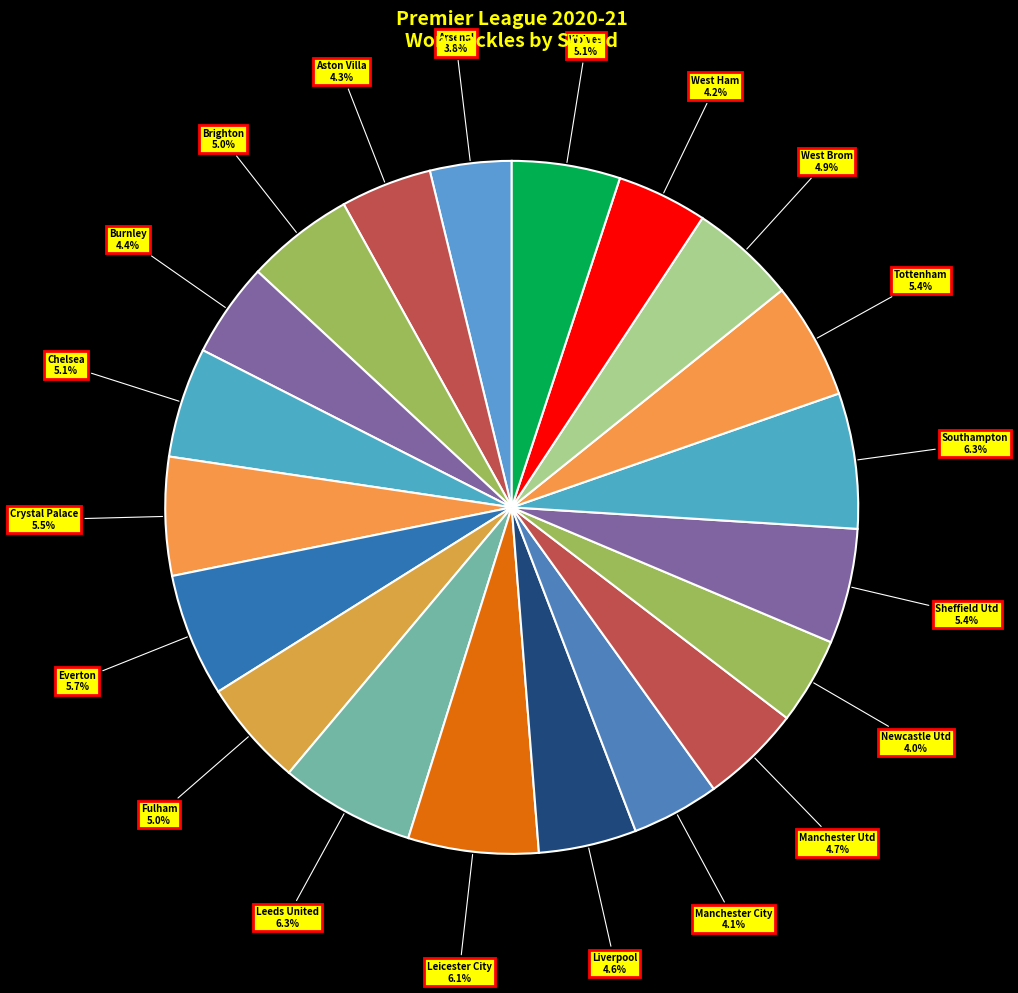

Does any single category account for the majority?

No